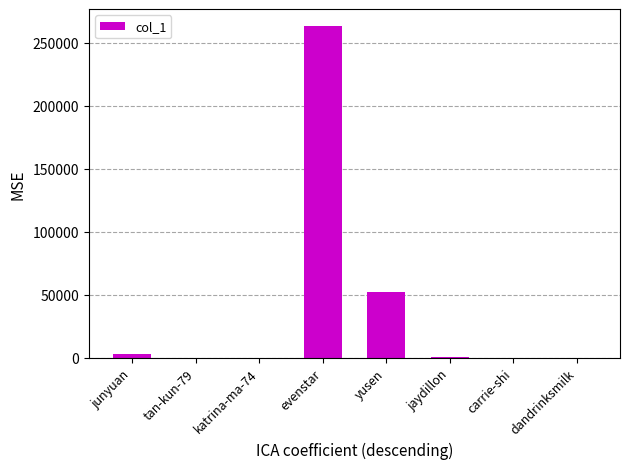

What is the maximum value shown in the chart?

263771